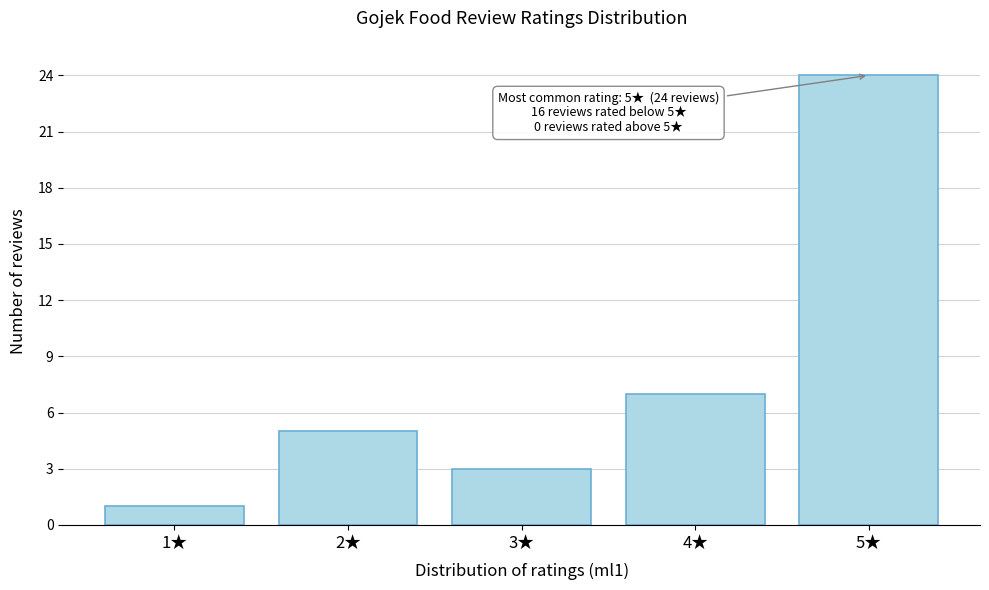

Reading left to right, what are all the values shown in this chart?

1★=1	2★=5	3★=3	4★=7	5★=24